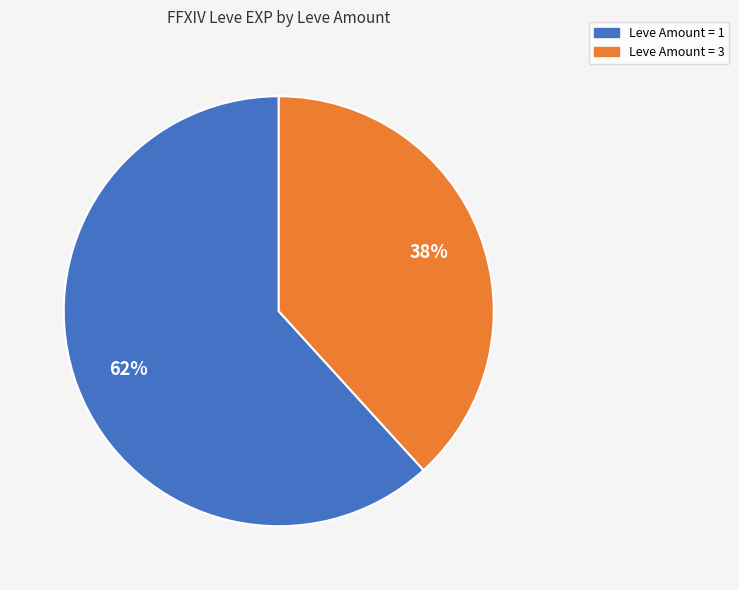

To the nearest percent, what is the difference between the largest and smallest slice percentages?

24%